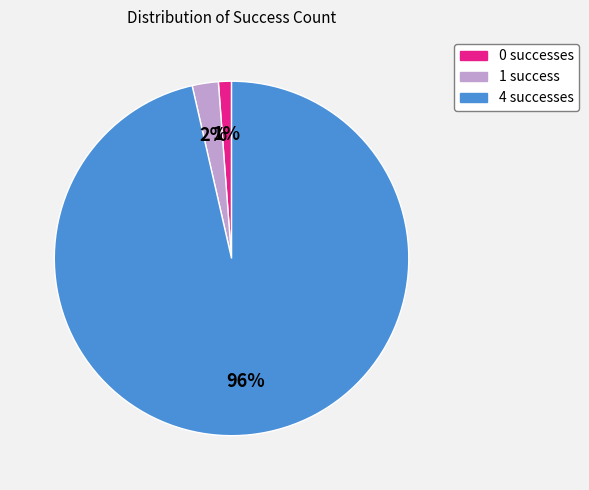

The 4 slice represents 86% of the pie. True or false?

False